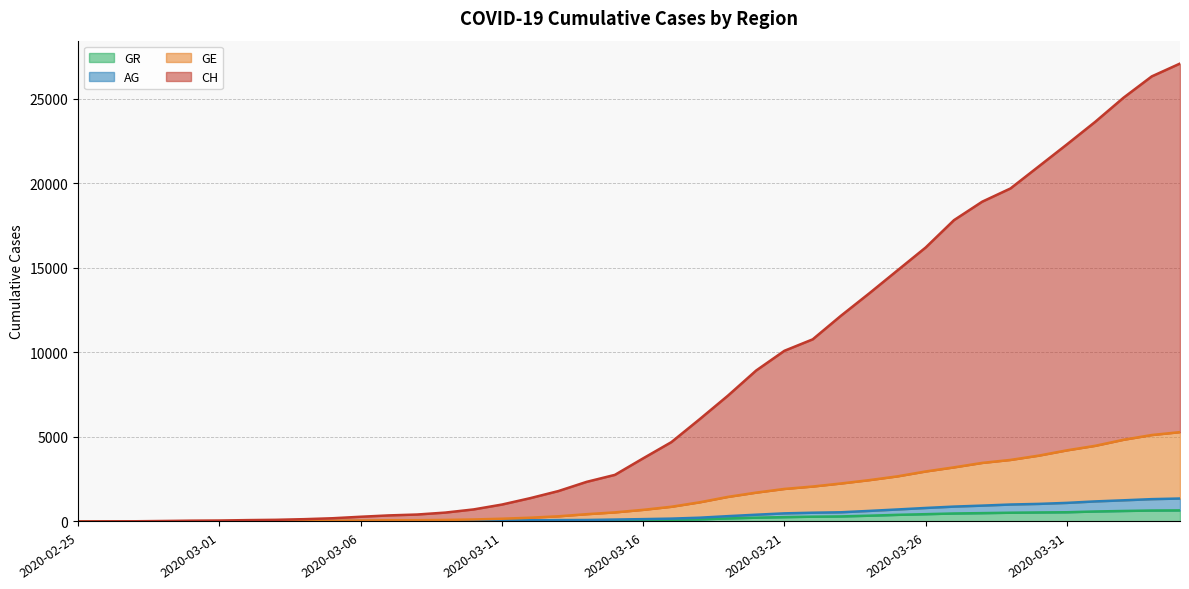

Rank the series at 2020-03-30 from lowest to highest value.

GR, AG, GE, CH